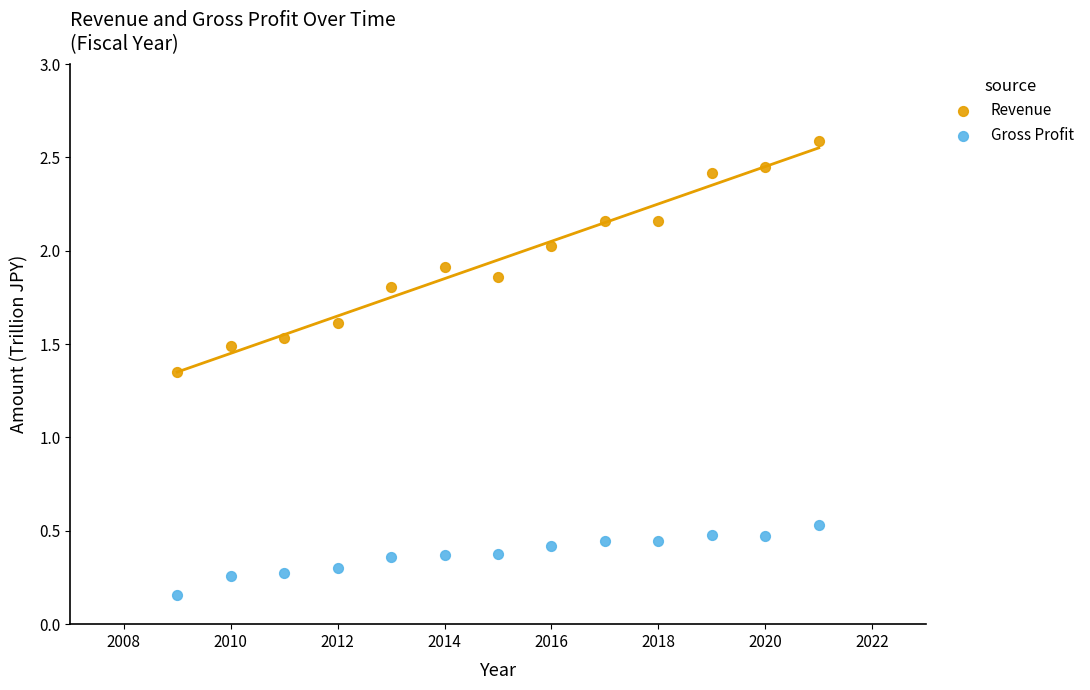

Which series contains the highest Y value?

Revenue